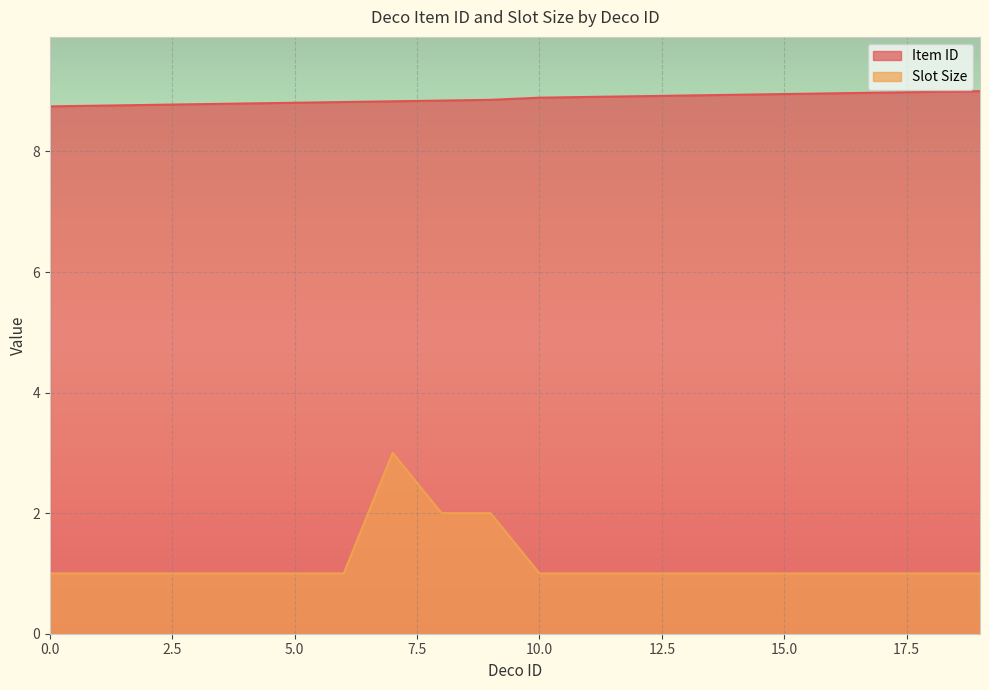

Reading left to right, transcribe all the data shown in this chart.

Item ID: 8.7	8.8	8.8	8.8	8.8	8.8	8.8	8.8	8.8	8.9	8.9	8.9	8.9	8.9	8.9	9.0	9.0	9.0	9.0	9.0
Slot Size: 1.0	1.0	1.0	1.0	1.0	1.0	1.0	3.0	2.0	2.0	1.0	1.0	1.0	1.0	1.0	1.0	1.0	1.0	1.0	1.0